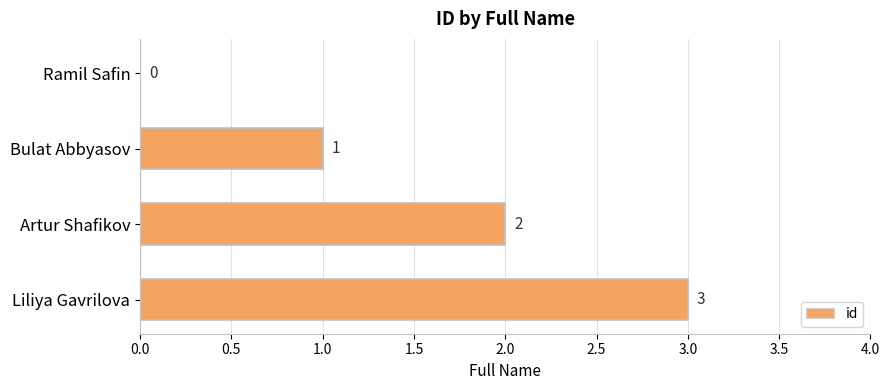

Does the chart contain stacked bars?

No